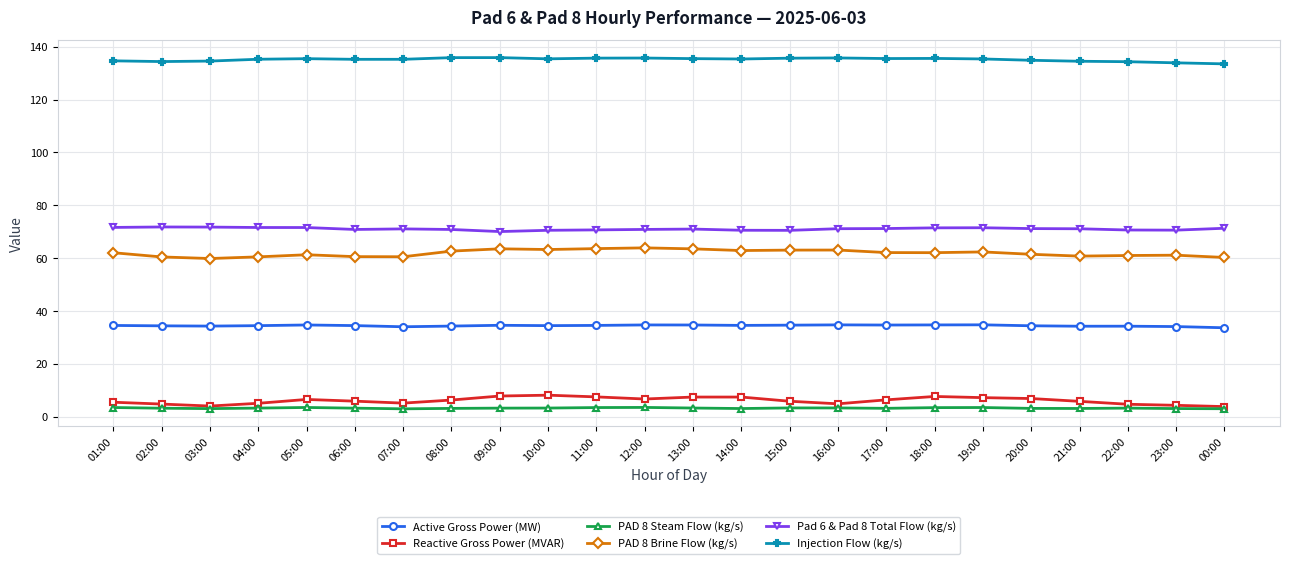

What is the maximum value for PAD 8 Steam Flow (kg/s)?

3.5